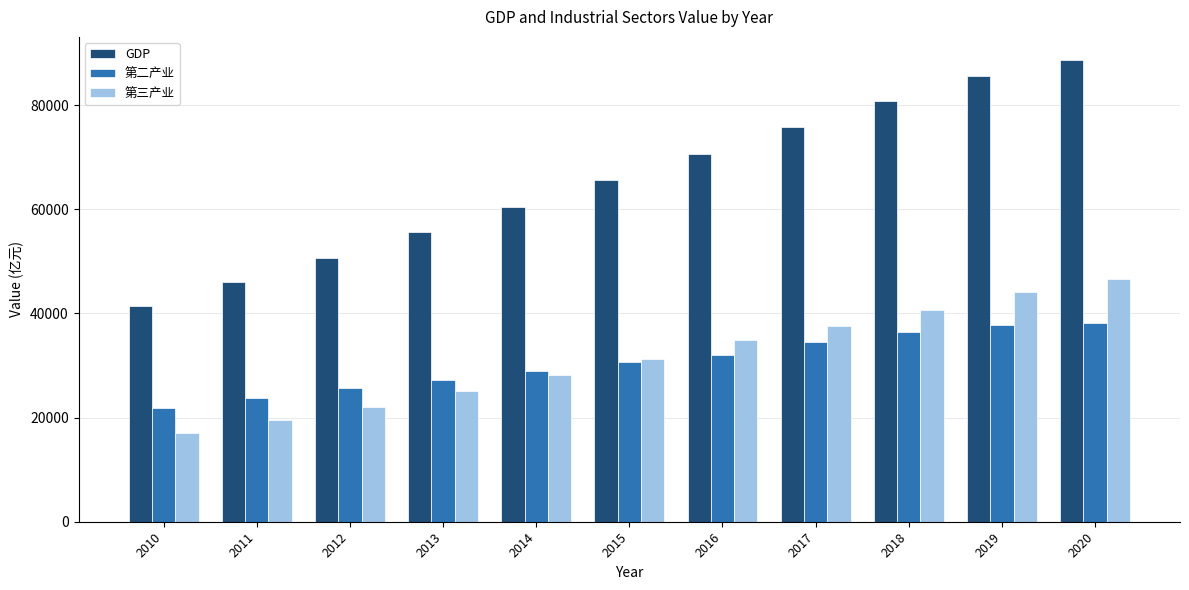

At which label is GDP closest to 65033?

2015